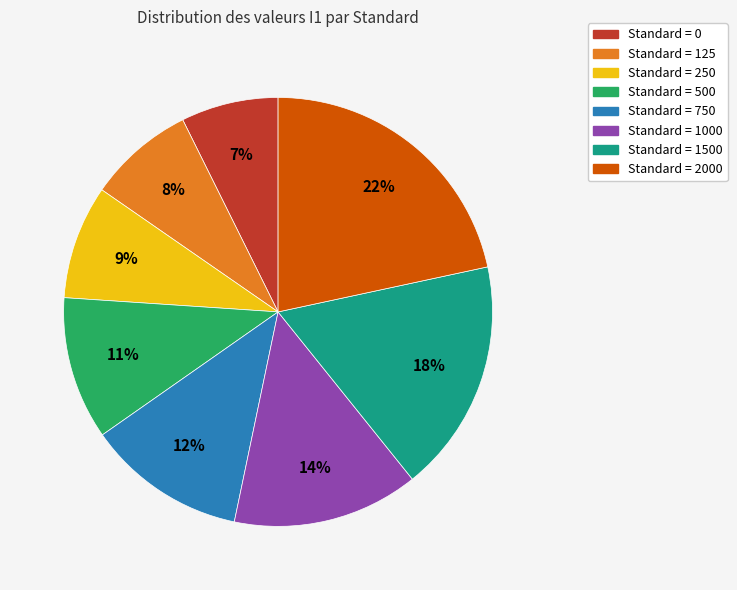

Count the number of slices in the pie.

8